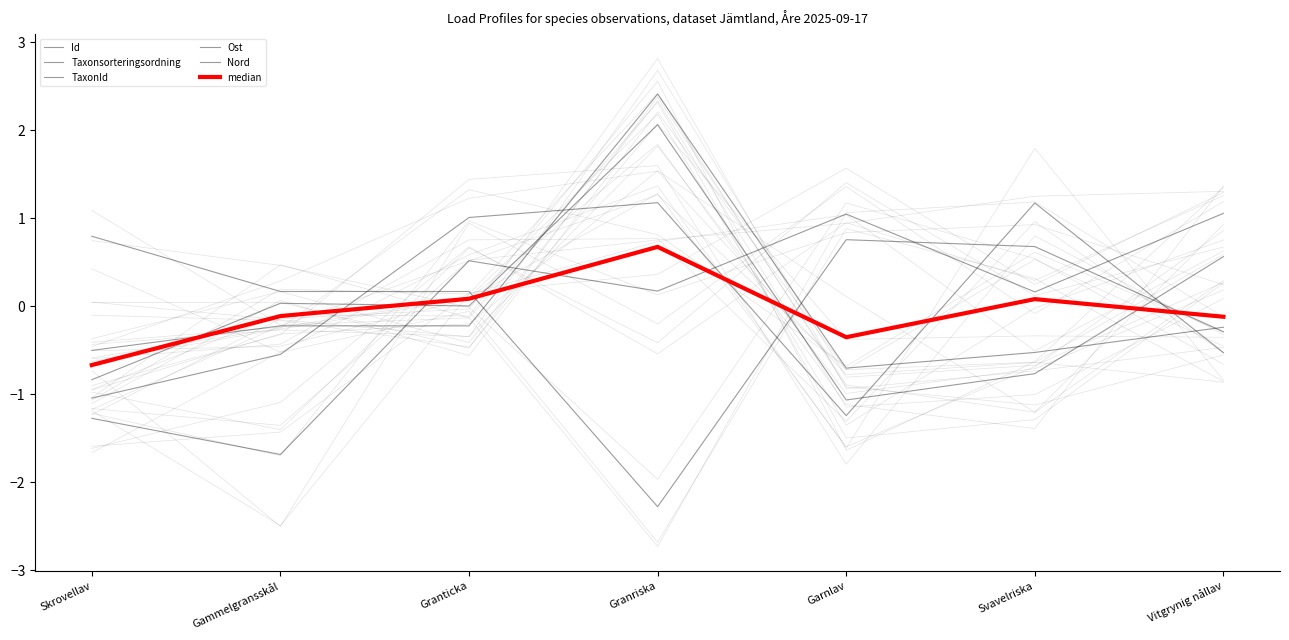

How many interior local valleys does the TaxonId series have?

3